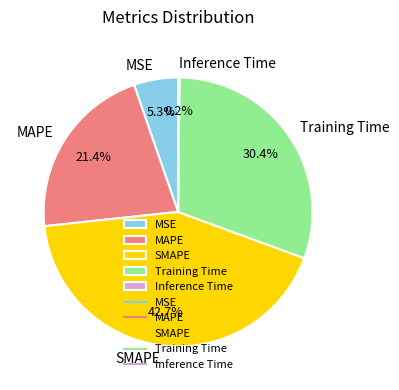

What is the ratio of the value at MAPE to the value at SMAPE?

0.5